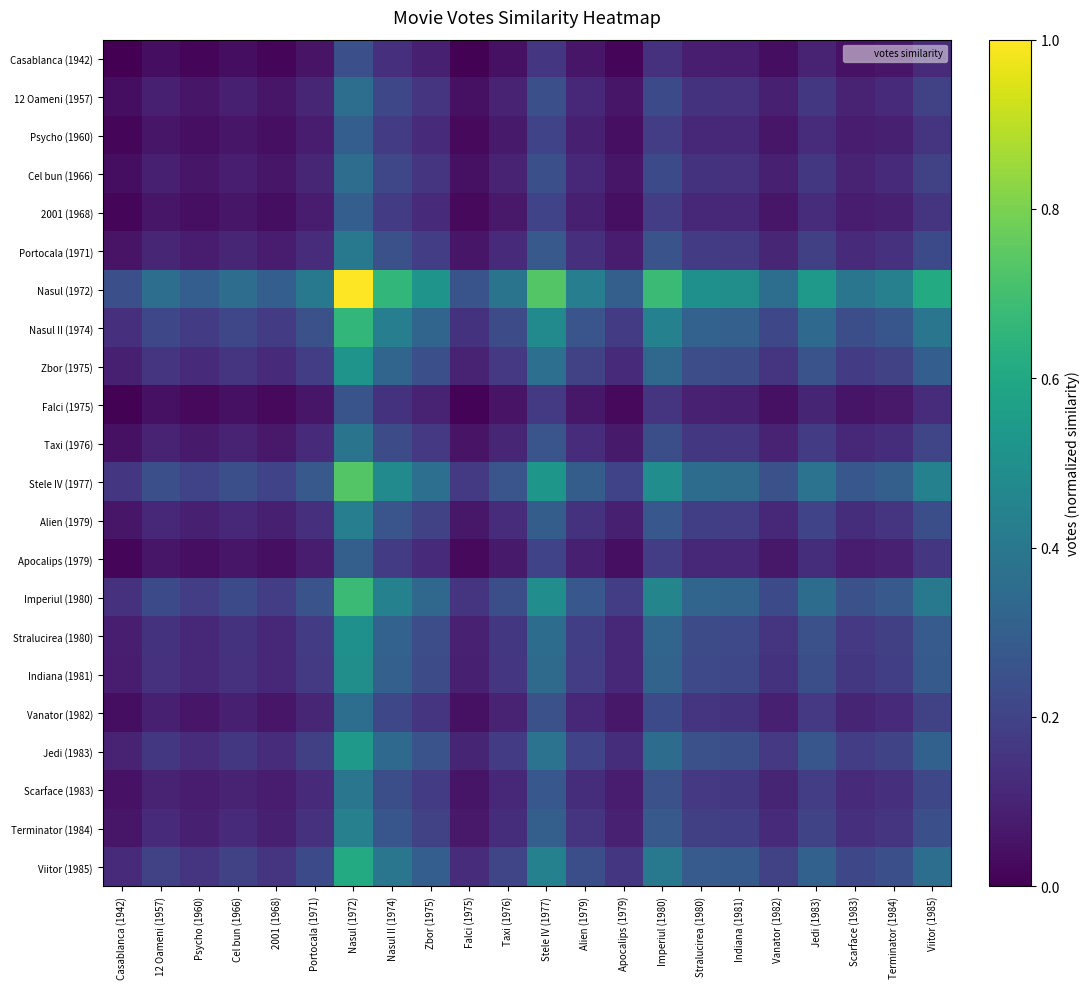

At which category is the sum across all series the highest?

Nasul (1972)